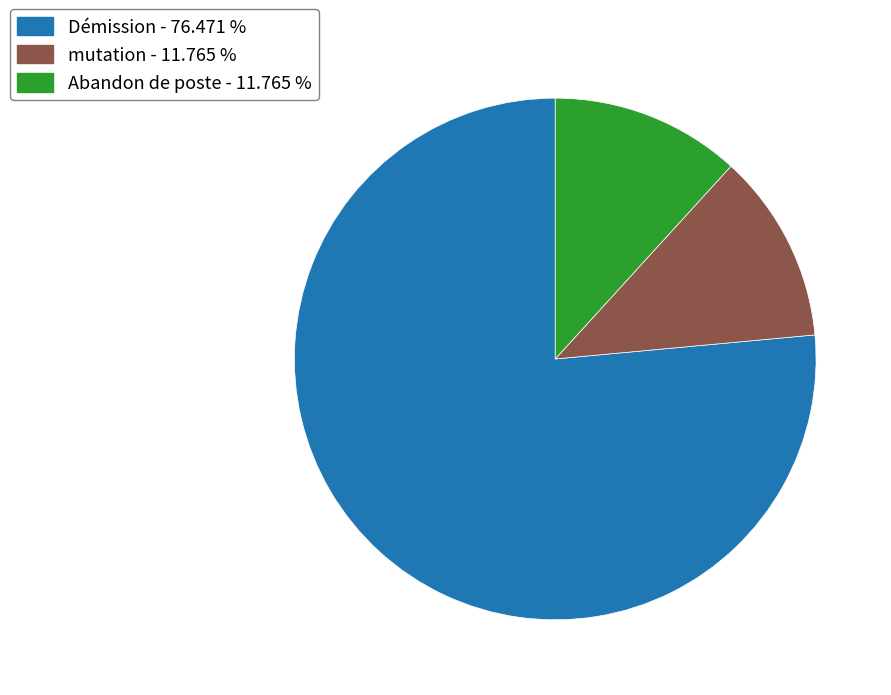

Is the sum of Abandon de poste and mutation greater than half?

No